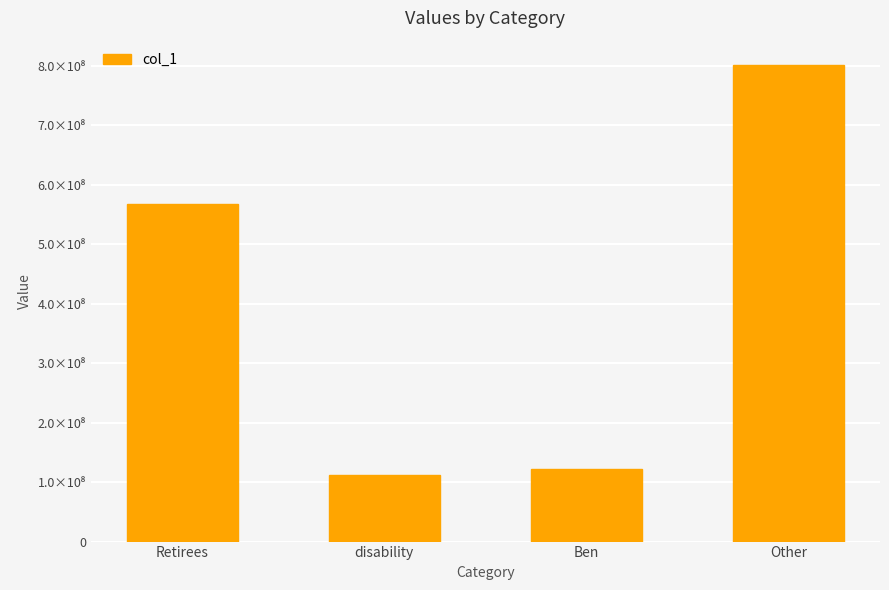

Are the bars horizontal?

No